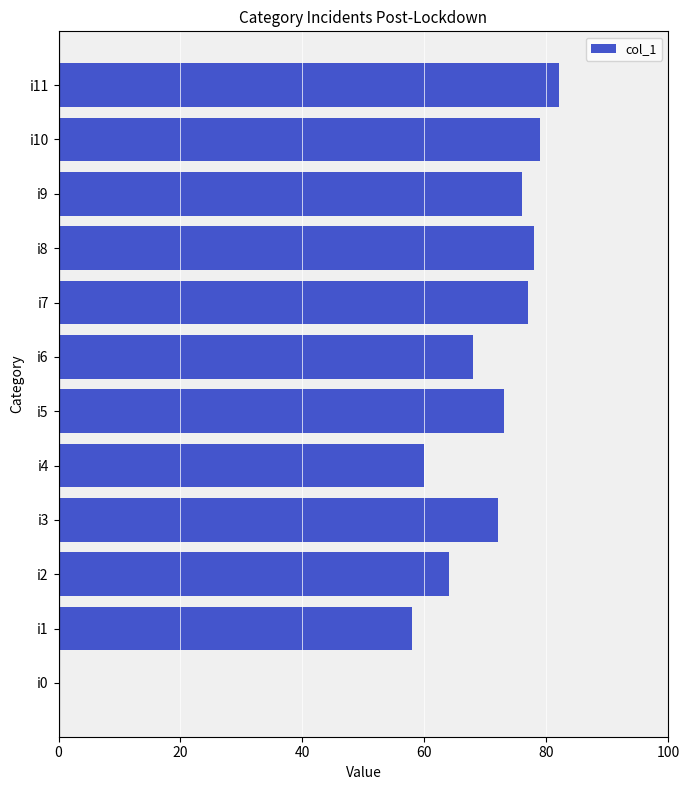

What is the sum of all values?

787